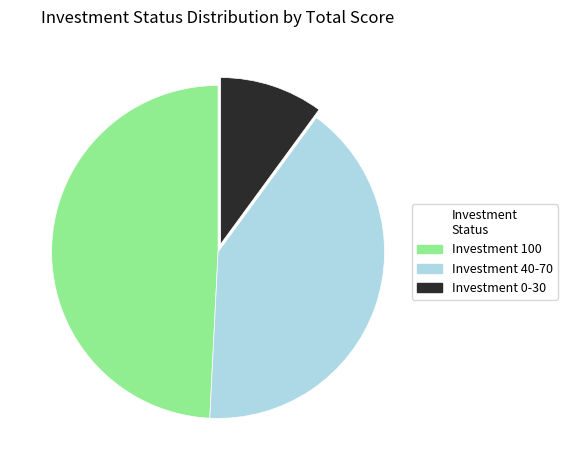

Do Investment 40-70 and Investment 100 together represent more than half of the pie?

Yes